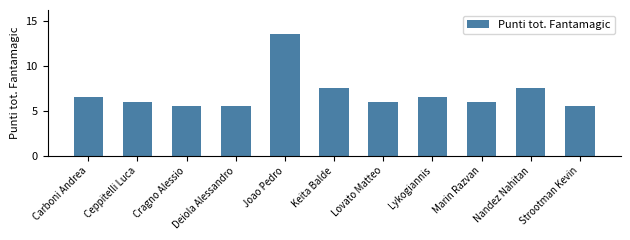

The value at Lykogiannis is 11.7. True or false?

False